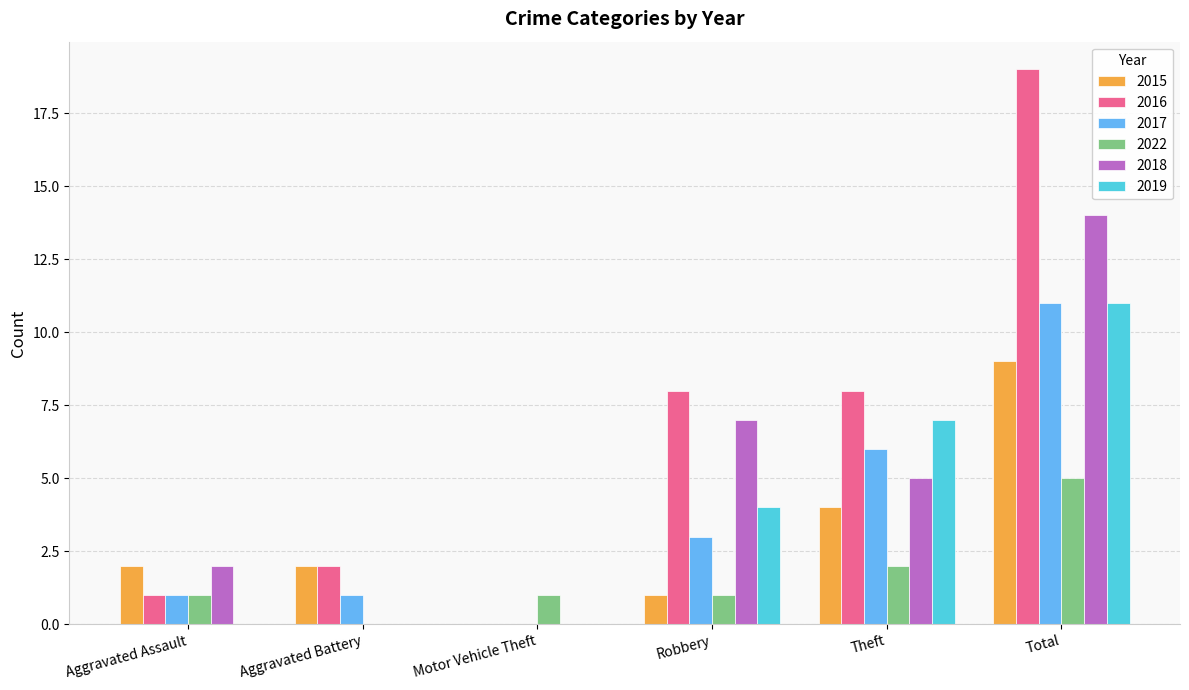

How many values in 2022 are above zero?

5